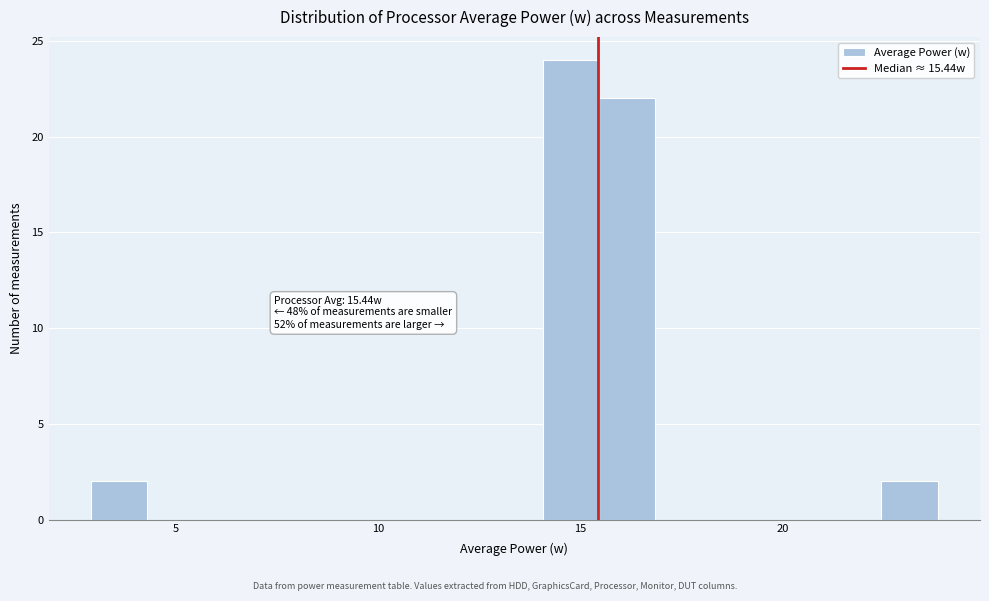

Around what value on the x-axis is the tallest bar? Give the approximate position of its centre, as read against the axis.

15.0